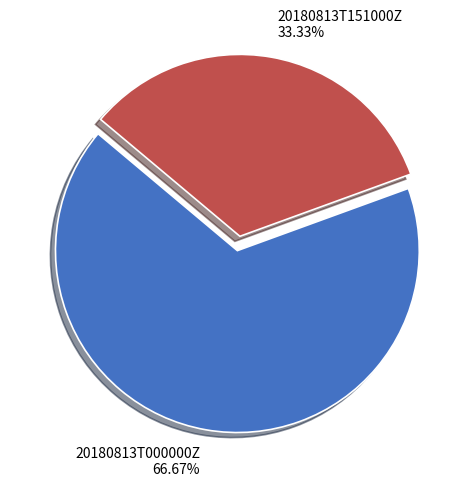

How many segments does this pie chart have?

2